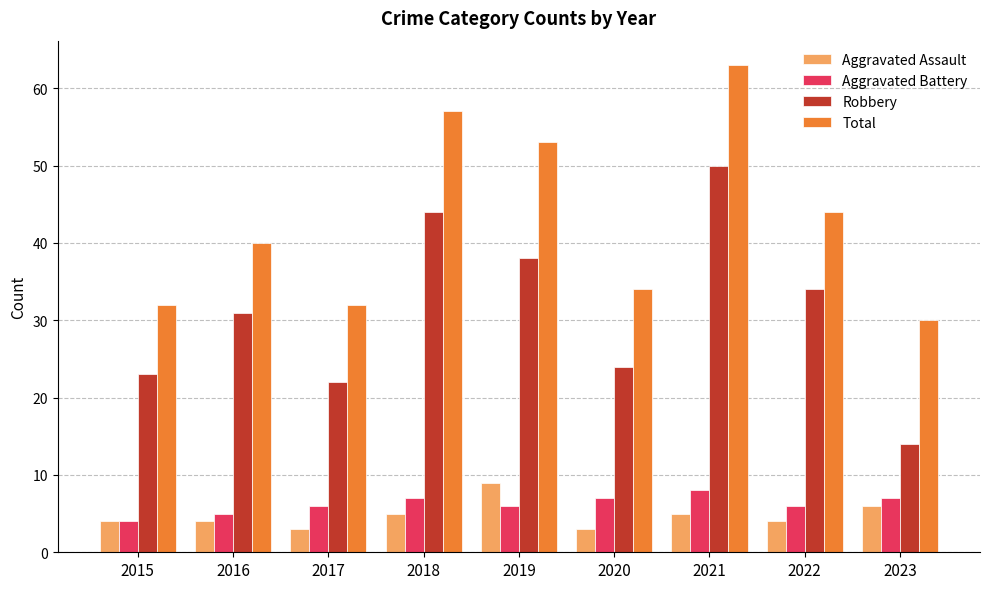

What is the approximate value of Aggravated Battery at 2021?

8